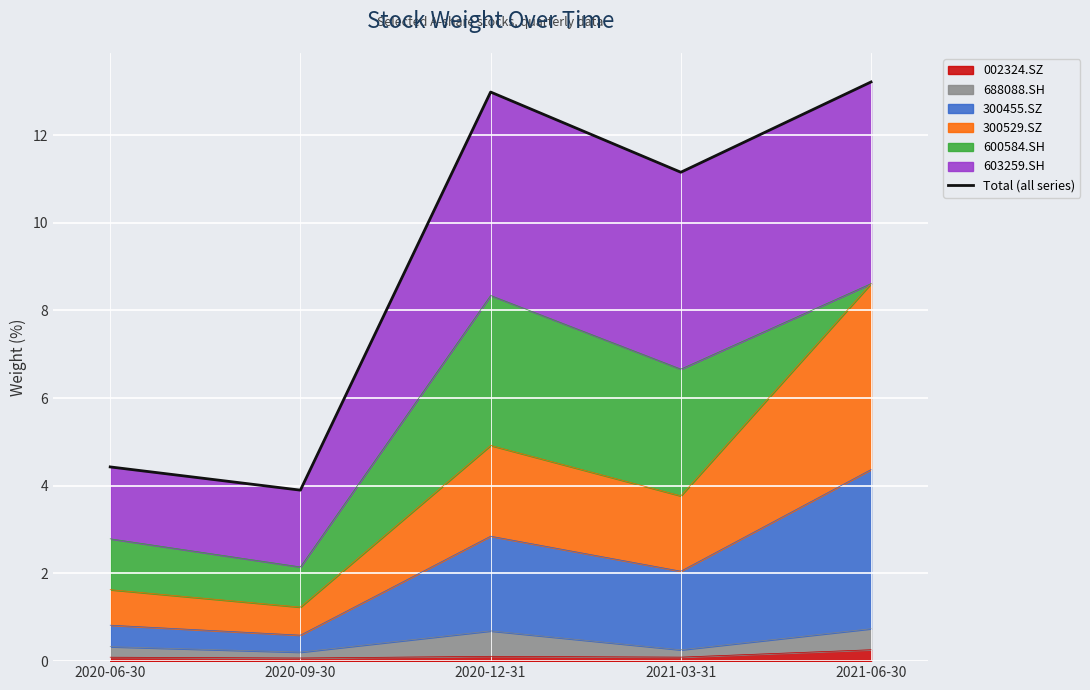

What is the label of the 4th point from the left?

2021-03-31